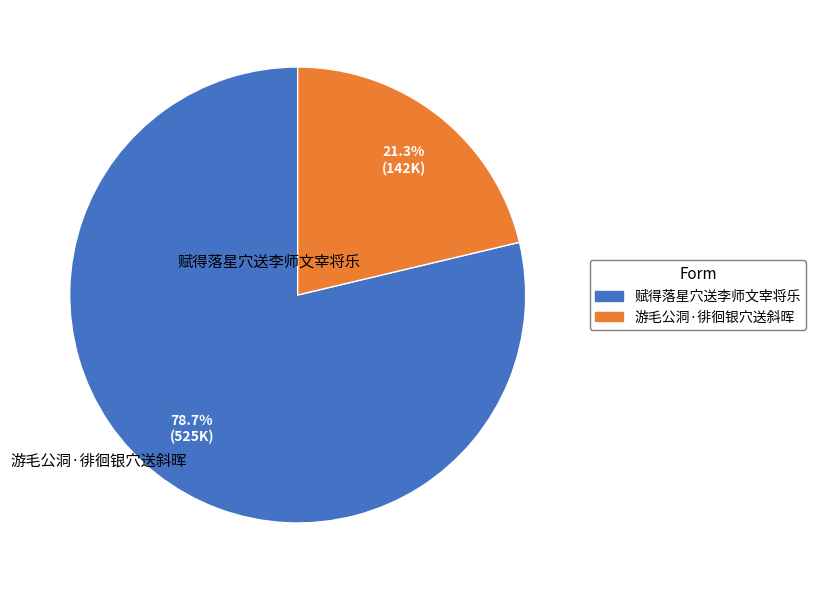

To the nearest percent, what percentage of the pie is 游毛公洞·徘徊银穴送斜晖?

21%